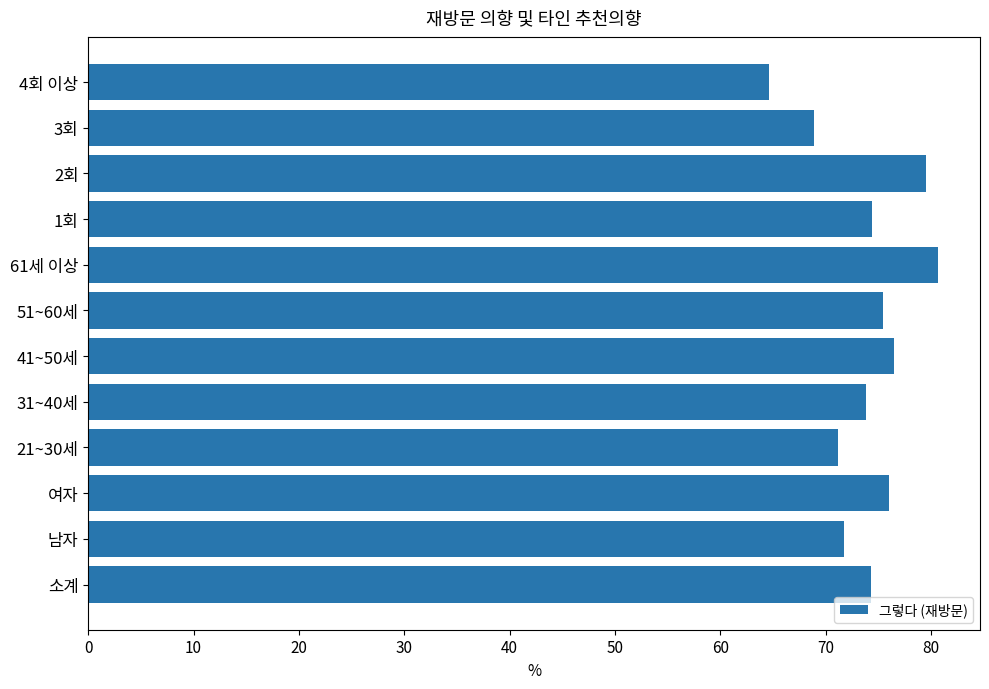

What is the sum of all values?

886.9